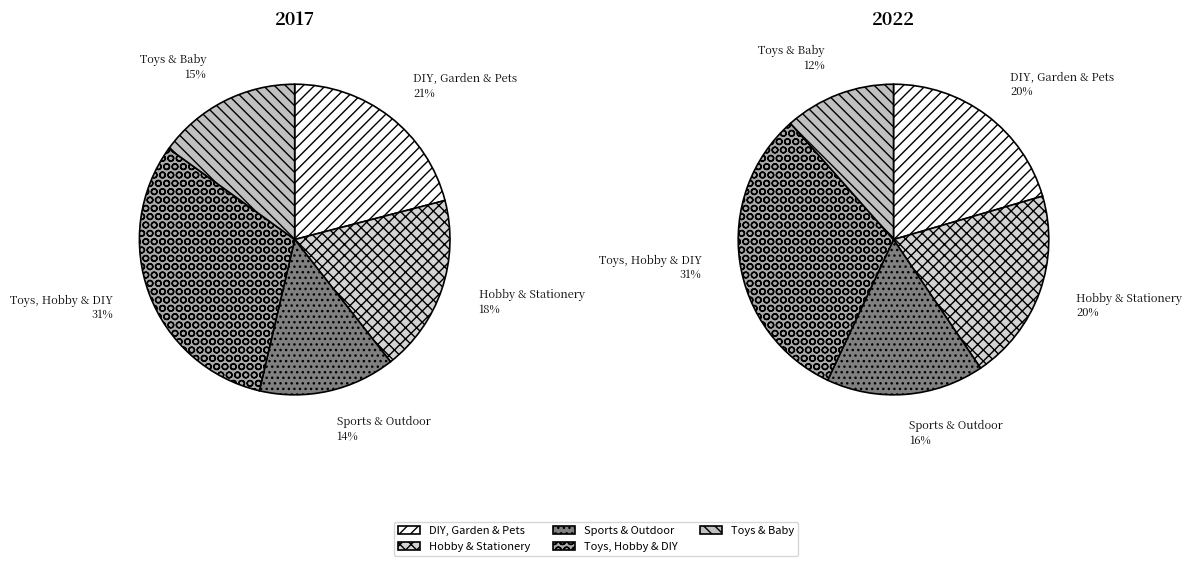

Combined, do values_2017 and 3 account for over 50%?

Yes